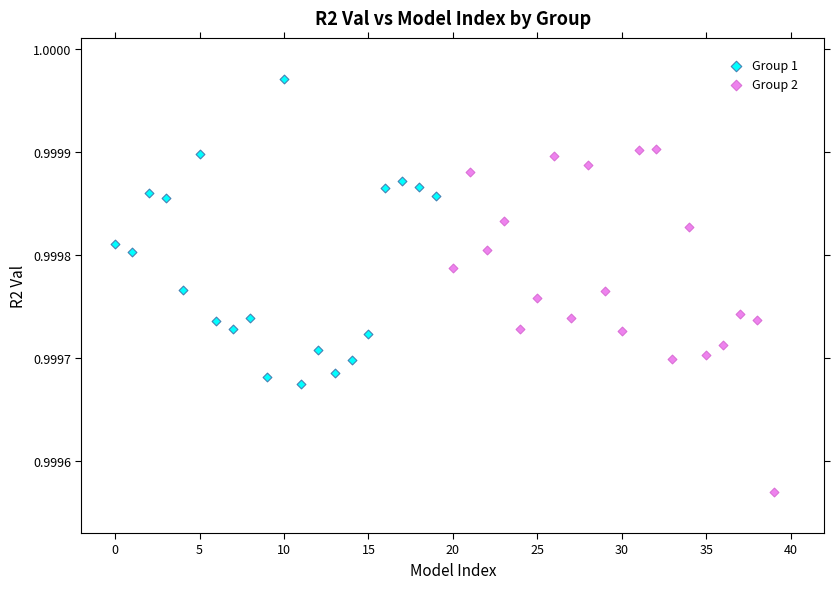

Which series contains the lowest Y value?

Group 2